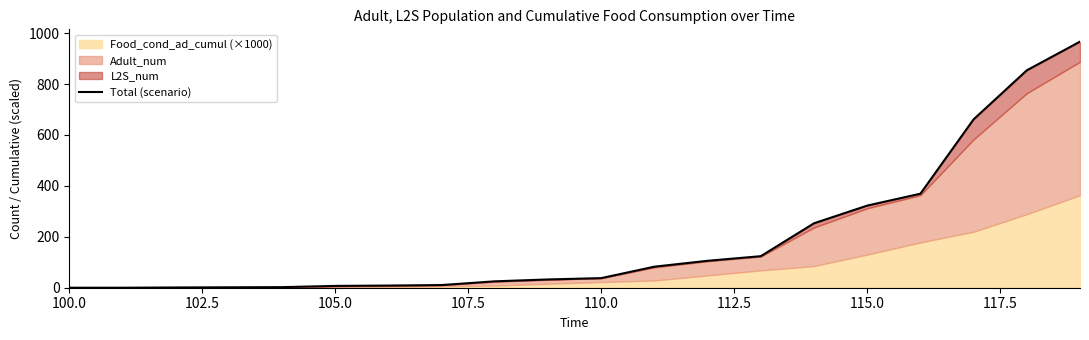

Is it true that the value at 105.0 is 1.7?

False